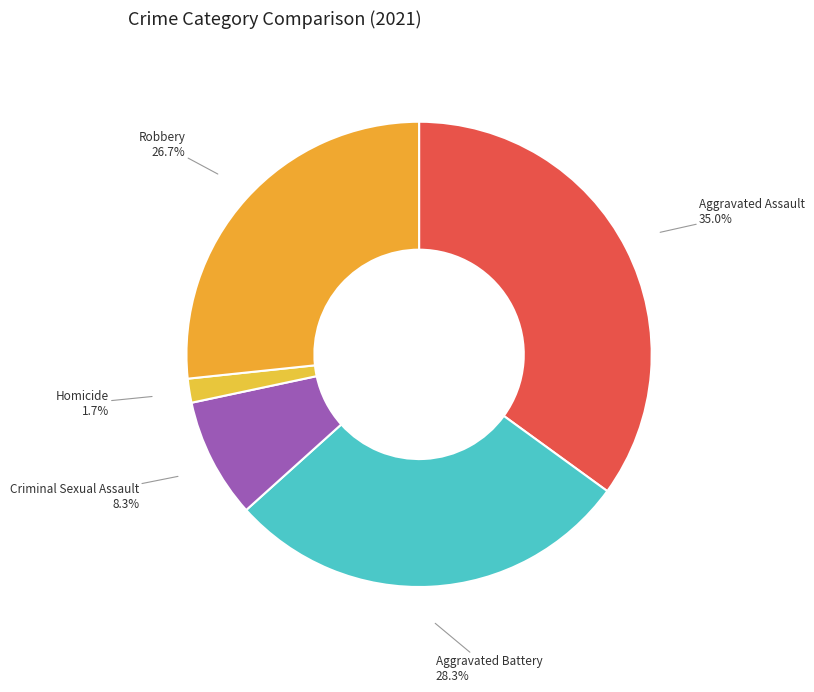

What is the ratio of the value at Aggravated Assault to the value at Criminal Sexual Assault?

4.2